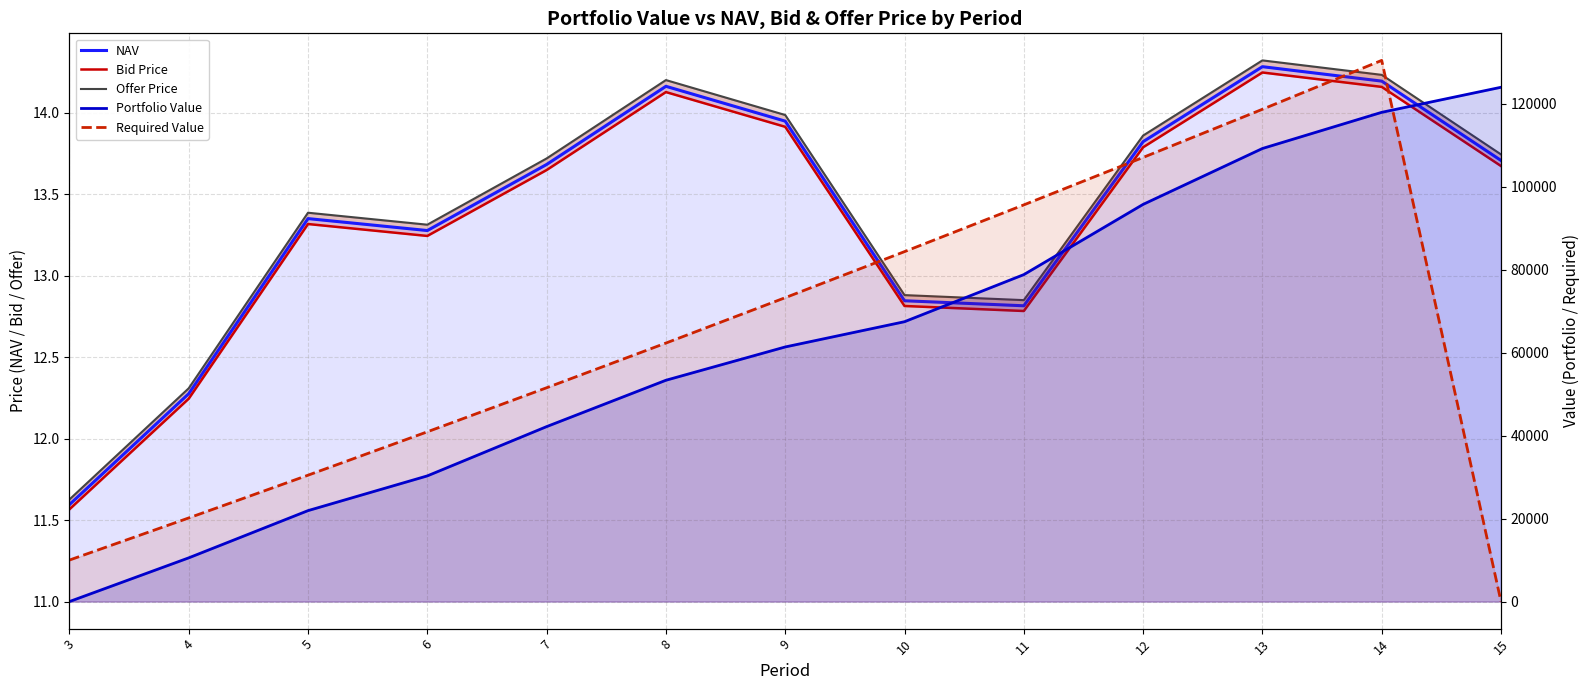

Reading right to left, list all the values displayed in this chart.

NAV: 13.7	14.2	14.3	13.8	12.8	12.8	13.9	14.2	13.7	13.3	13.4	12.3	11.6
Bid Price: 13.7	14.2	14.2	13.8	12.8	12.8	13.9	14.1	13.6	13.2	13.3	12.2	11.6
Offer Price: 13.7	14.2	14.3	13.9	12.9	12.9	14.0	14.2	13.7	13.3	13.4	12.3	11.6
Portfolio Value: 123936.2	117896.6	109179.9	95713.9	78788.0	67440.5	61355.0	53330.0	42158.7	30284.9	21915.0	10532.3	0.0
Required Value: 0.0	130412.1	118632.6	107027.2	95593.3	84328.4	73229.9	62295.5	51522.7	40909.0	30452.2	20150.0	10000.0